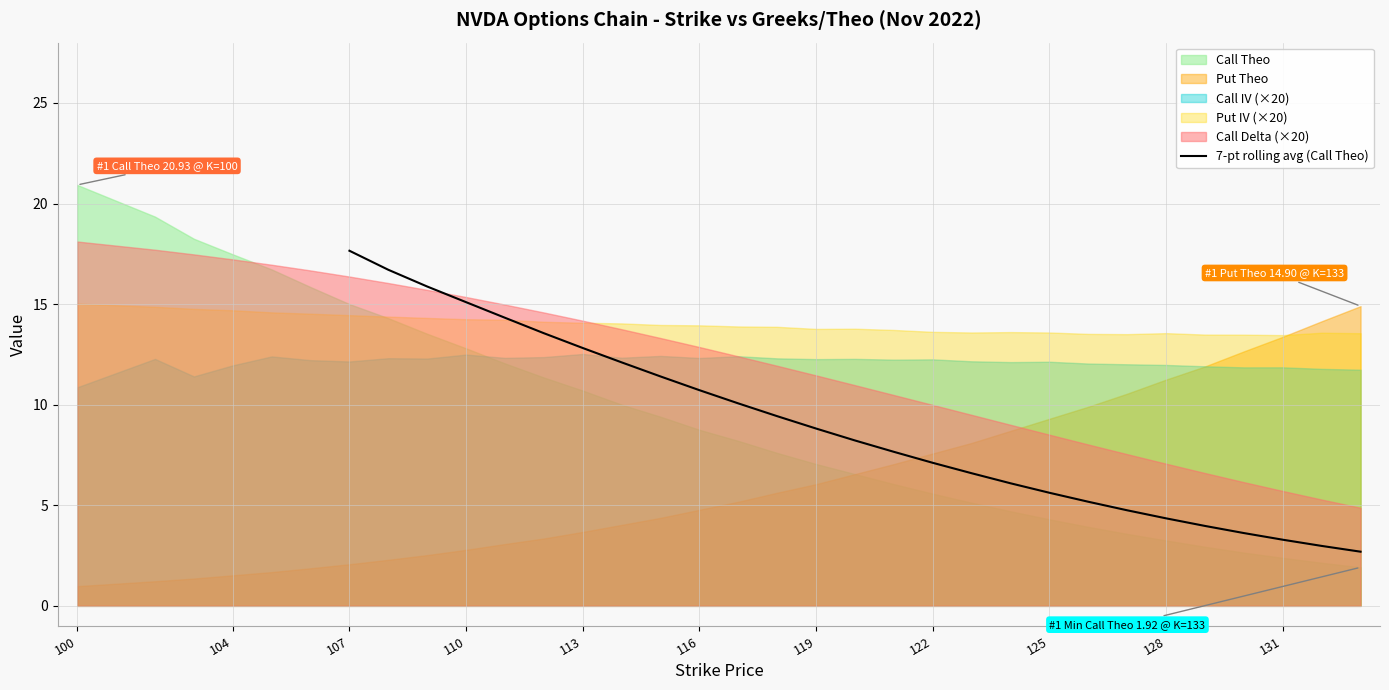

What is the highest value of the 7-pt rolling avg (Call Theo) series?

17.7